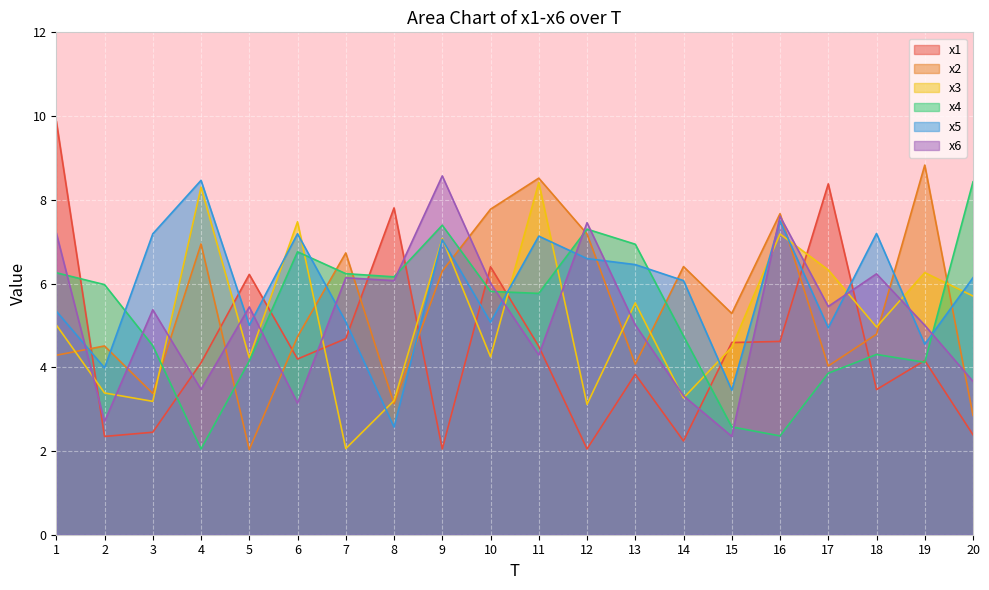

Reading left to right, list all the values displayed in this chart.

x1: 9.9	2.3	2.4	4.1	6.2	4.2	4.7	7.8	2.0	6.4	4.5	2.0	3.8	2.2	4.6	4.6	8.4	3.5	4.2	2.4
x2: 4.3	4.5	3.4	6.9	2.0	4.7	6.7	3.1	6.3	7.8	8.5	7.2	4.1	6.4	5.3	7.7	4.0	4.8	8.8	2.9
x3: 5.0	3.4	3.2	8.3	4.2	7.5	2.1	3.2	7.1	4.2	8.4	3.1	5.5	3.3	4.5	7.2	6.3	5.0	6.3	5.7
x4: 6.3	6.0	4.5	2.0	4.2	6.8	6.2	6.2	7.4	5.8	5.8	7.3	6.9	4.7	2.6	2.4	3.9	4.3	4.1	8.4
x5: 5.3	4.0	7.2	8.5	5.0	7.2	5.1	2.6	7.0	5.1	7.1	6.6	6.5	6.1	3.5	7.5	4.9	7.2	4.6	6.1
x6: 7.2	2.7	5.4	3.5	5.4	3.1	6.1	6.1	8.6	6.0	4.3	7.5	5.0	3.3	2.3	7.6	5.5	6.2	5.0	3.7